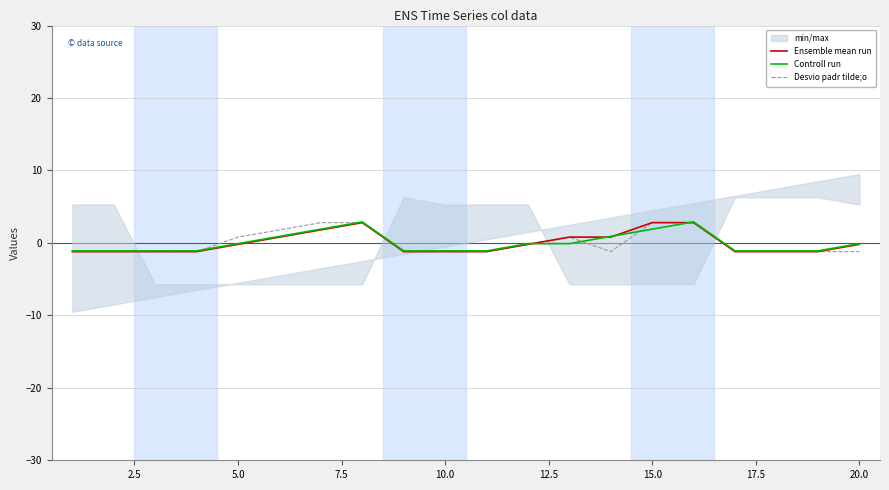

The Ensemble mean run series shows -0.2 at 5.0. True or false?

True